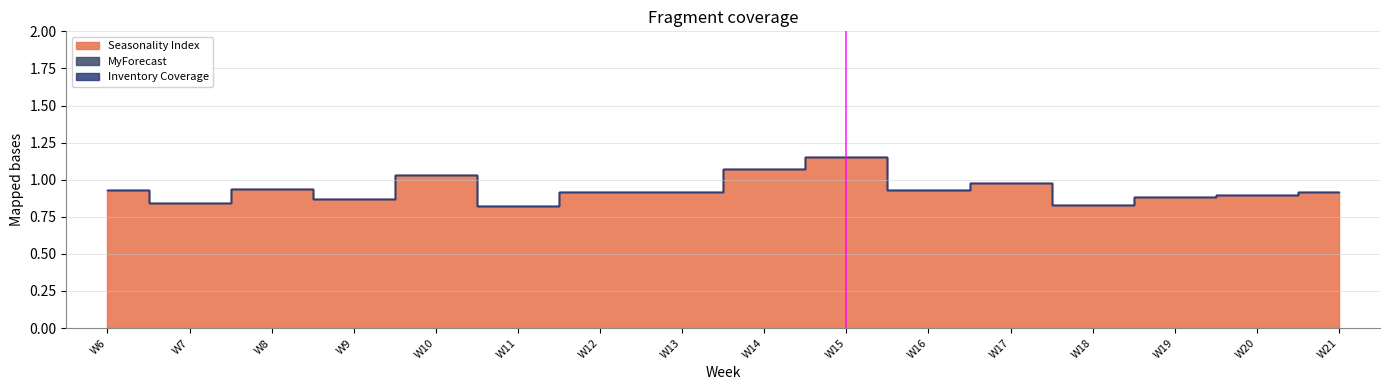

Which category has the highest value in the MyForecast series?

W6